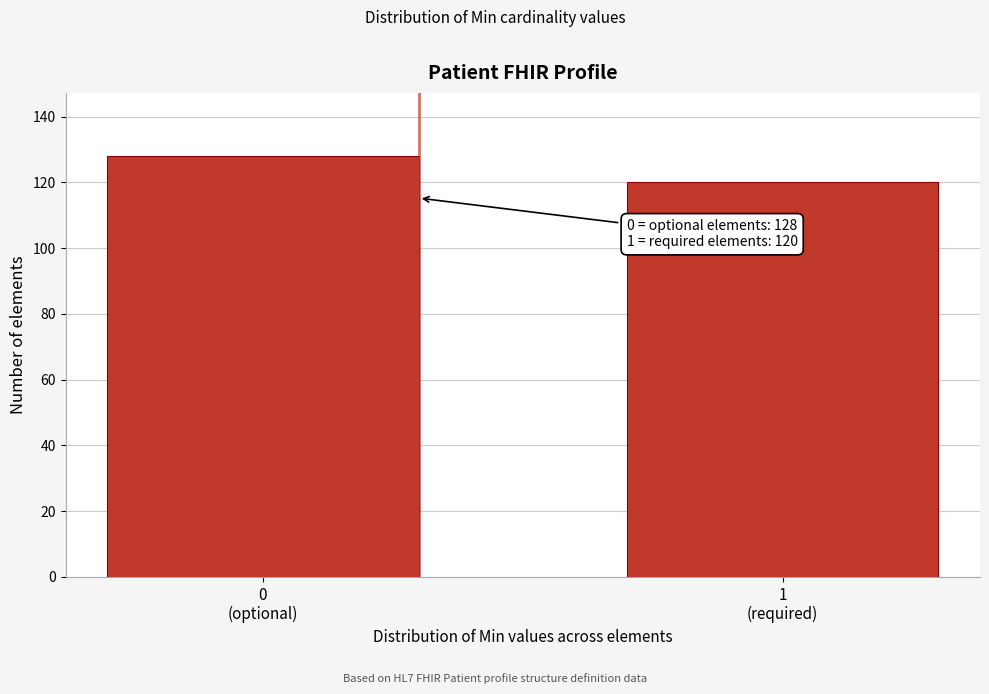

Reading left to right, extract all data points from this chart.

128	120